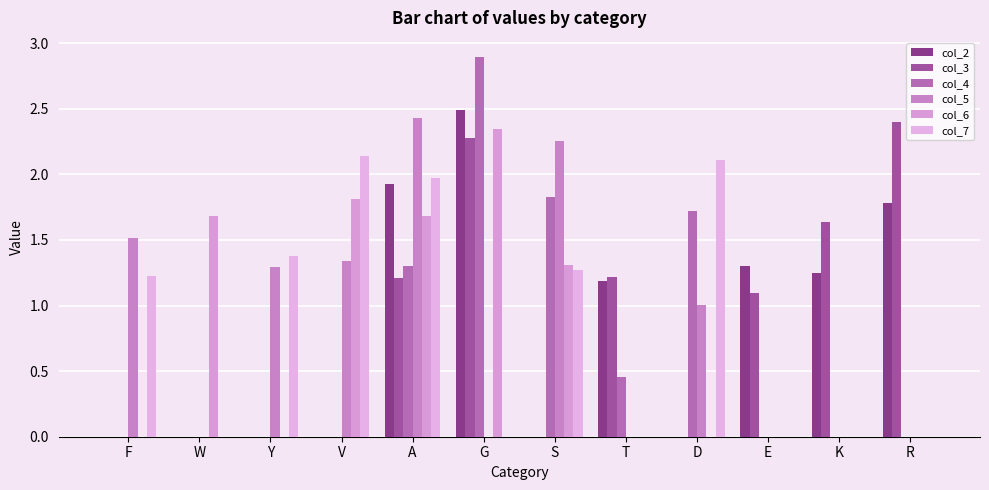

What is the maximum value shown in the chart?

2.9